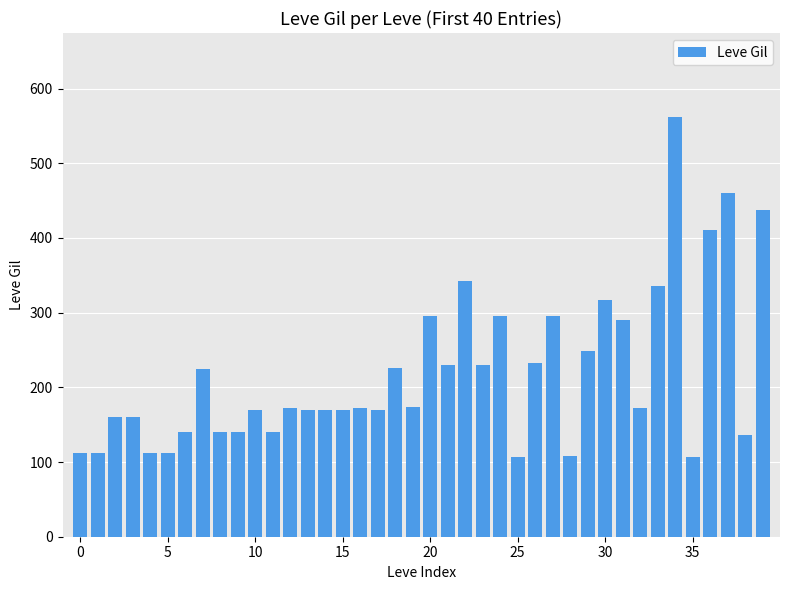

What is the greatest value displayed?

562